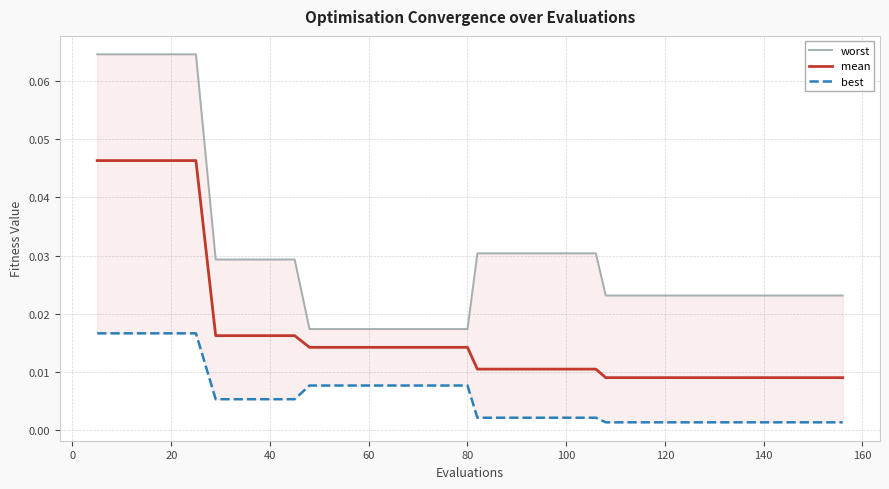

True or false: mean has more than 2 interior local peaks.

False